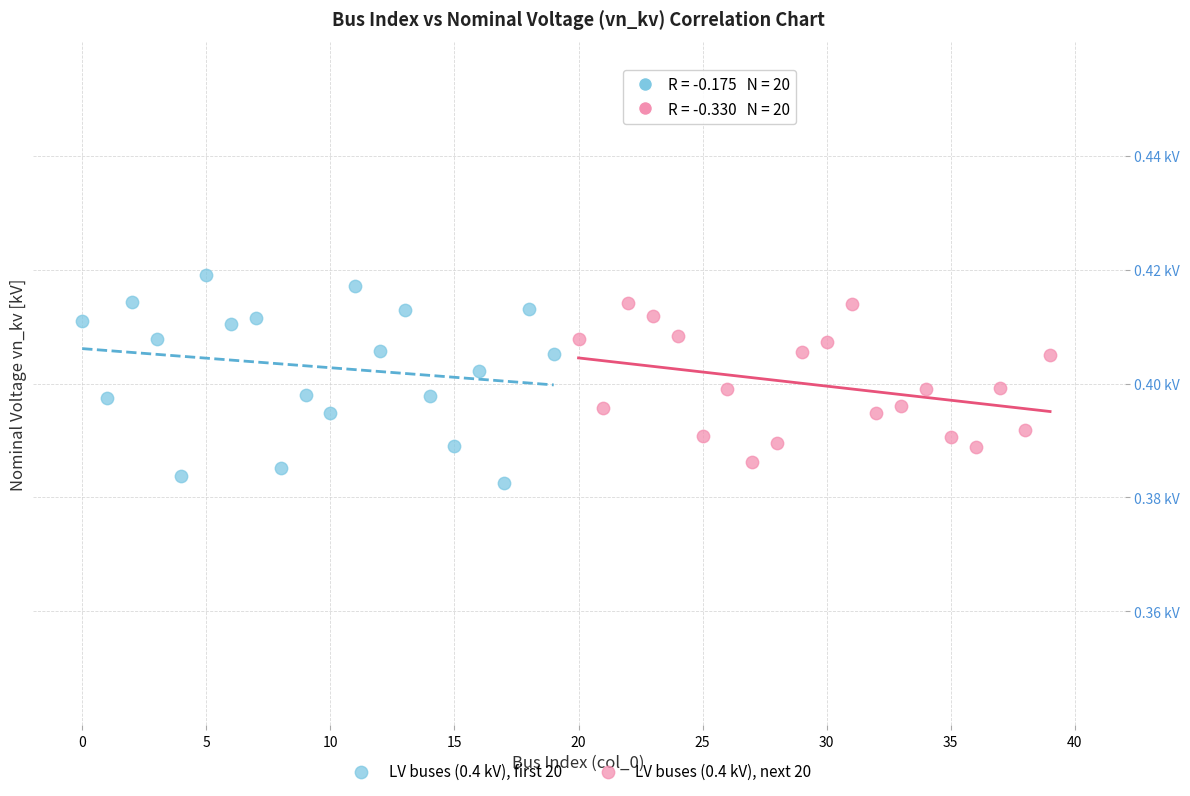

What are all the series names shown in the legend?

LV buses (0.4 kV), first 20, LV buses (0.4 kV), next 20